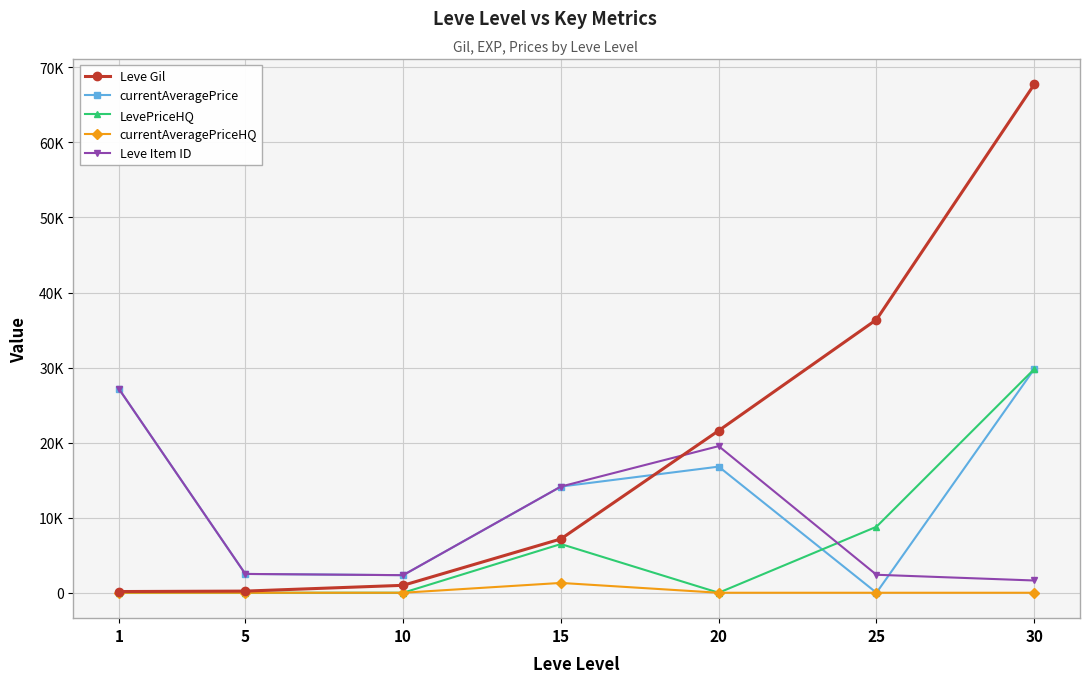

What are all the series names shown in the legend?

Leve Gil, currentAveragePrice, LevePriceHQ, currentAveragePriceHQ, Leve Item ID